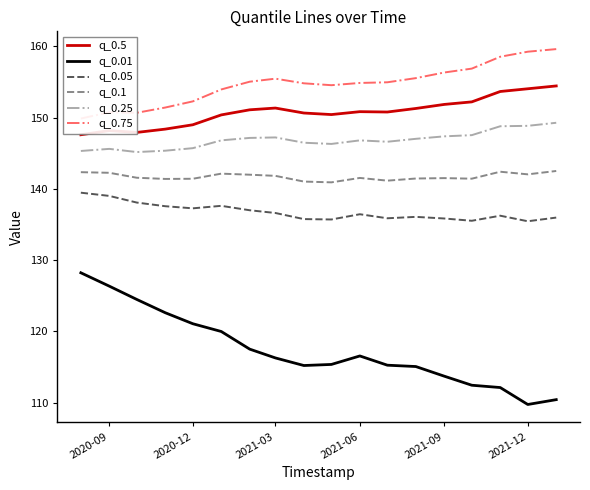

The value of q_0.5 at 2021-09 is 100.3. True or false?

False